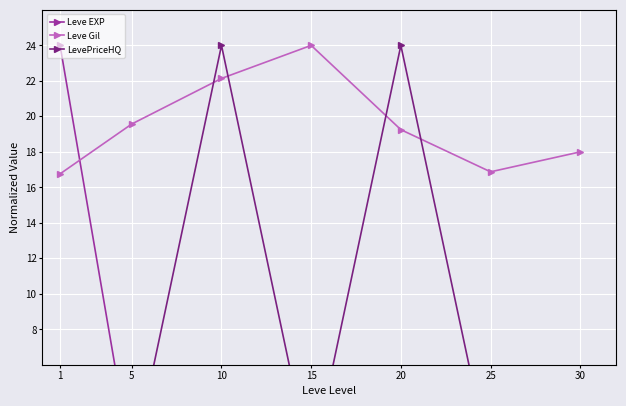

Rank the series by their maximum value, from lowest to highest.

Leve EXP, Leve Gil, LevePriceHQ